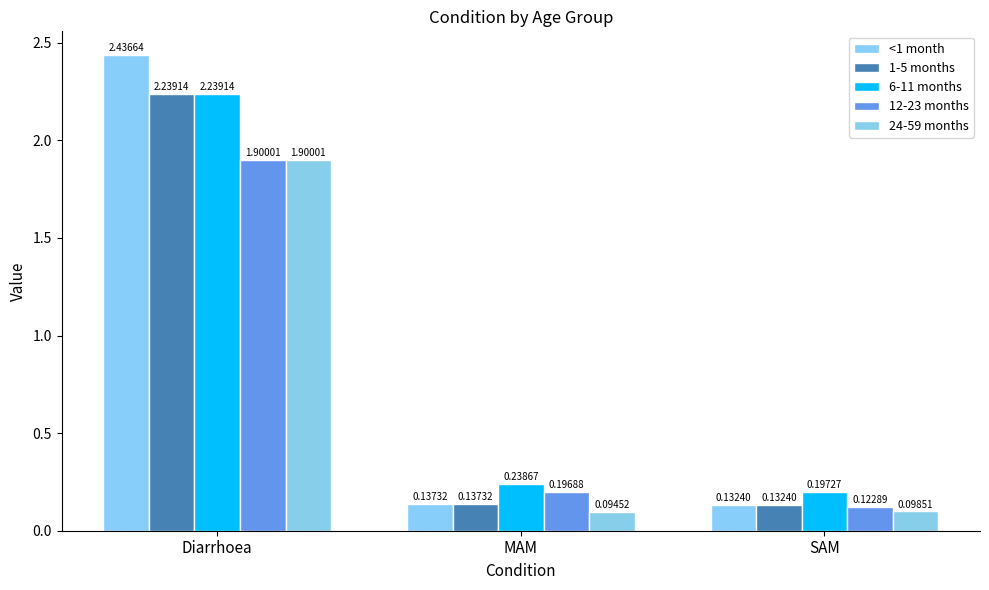

What is the label of the 2nd bar from the left?

MAM